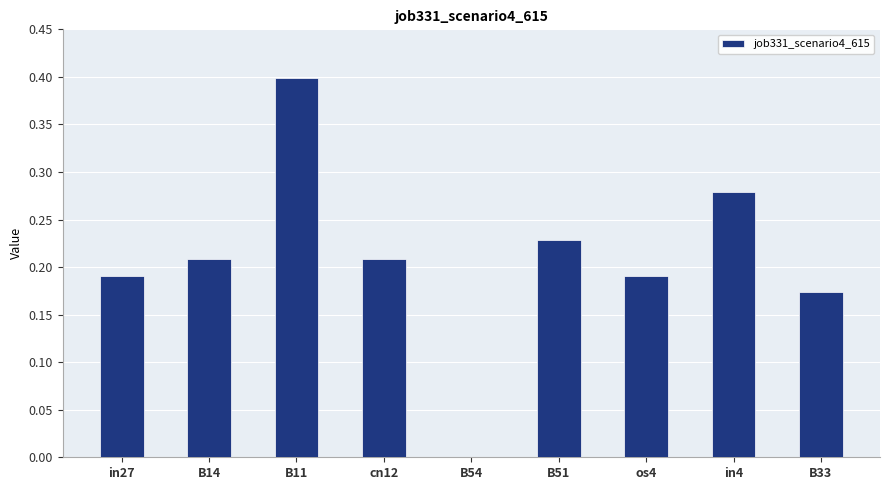

True or false: the data shows 0.4 at B11.

True